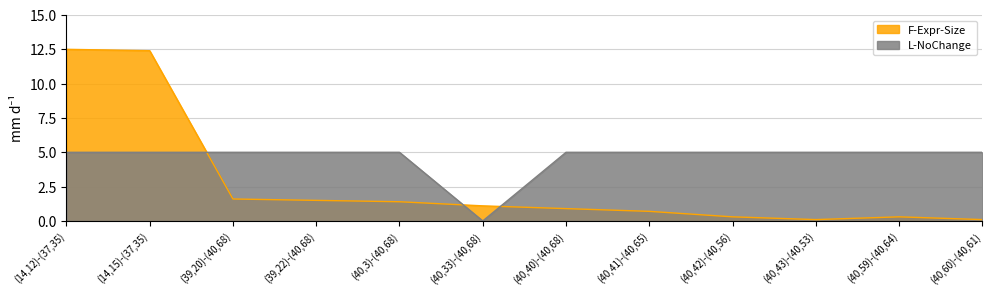

Which series has the widest spread of values?

F-Expr-Size